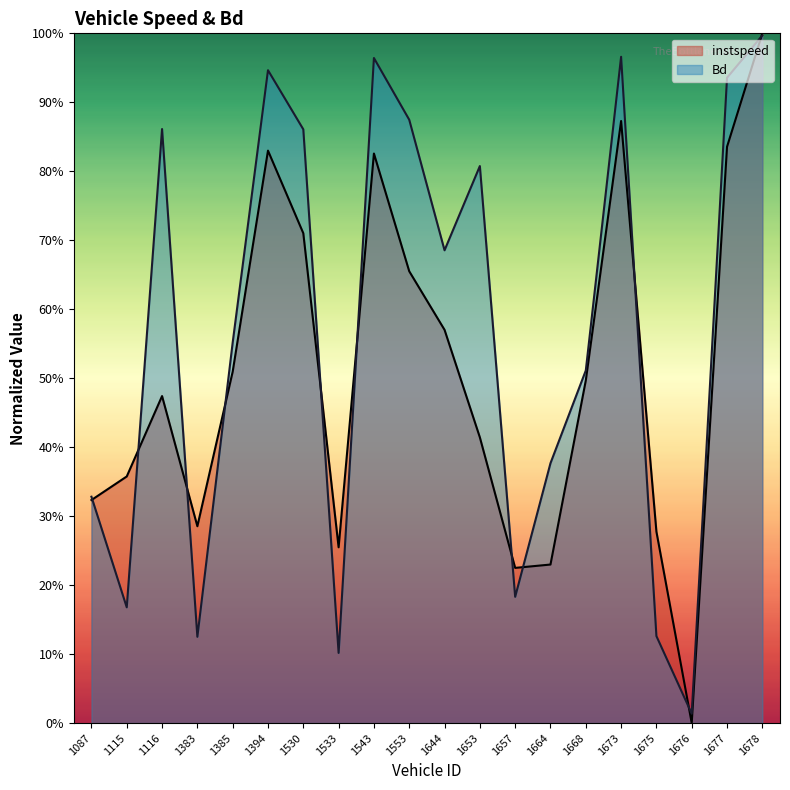

At which label does Bd reach its minimum?

1676